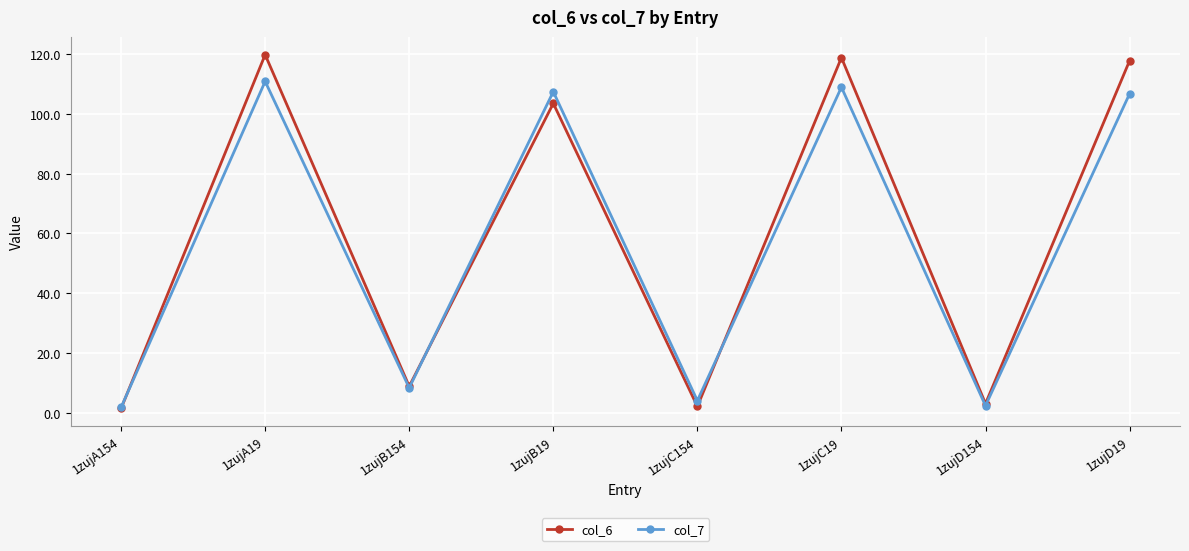

How many series are shown in this chart?

2